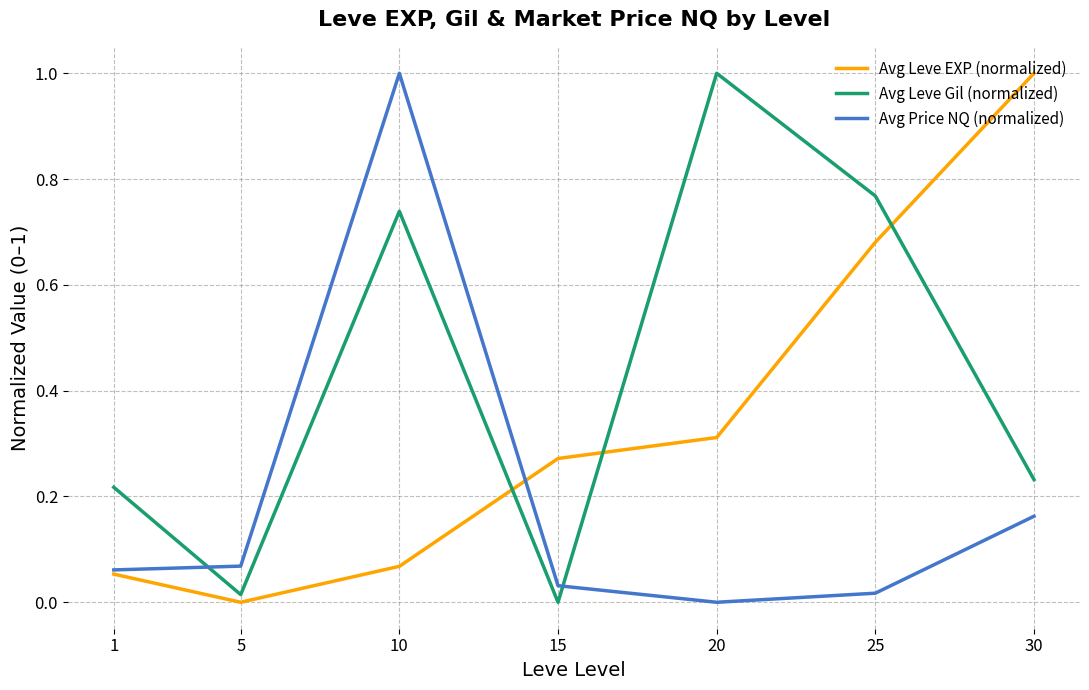

True or false: Avg Leve Gil (normalized) has a value of 0.1 at 30.

False